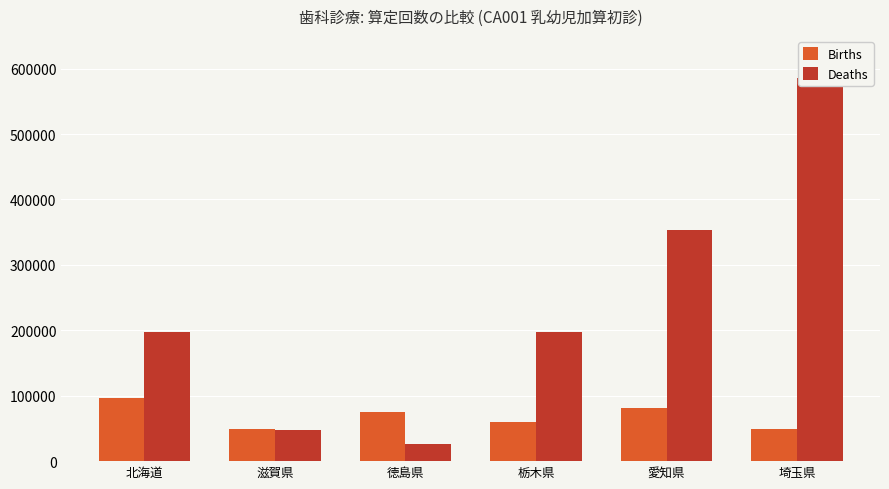

How many data points in Deaths are above 197519?

2